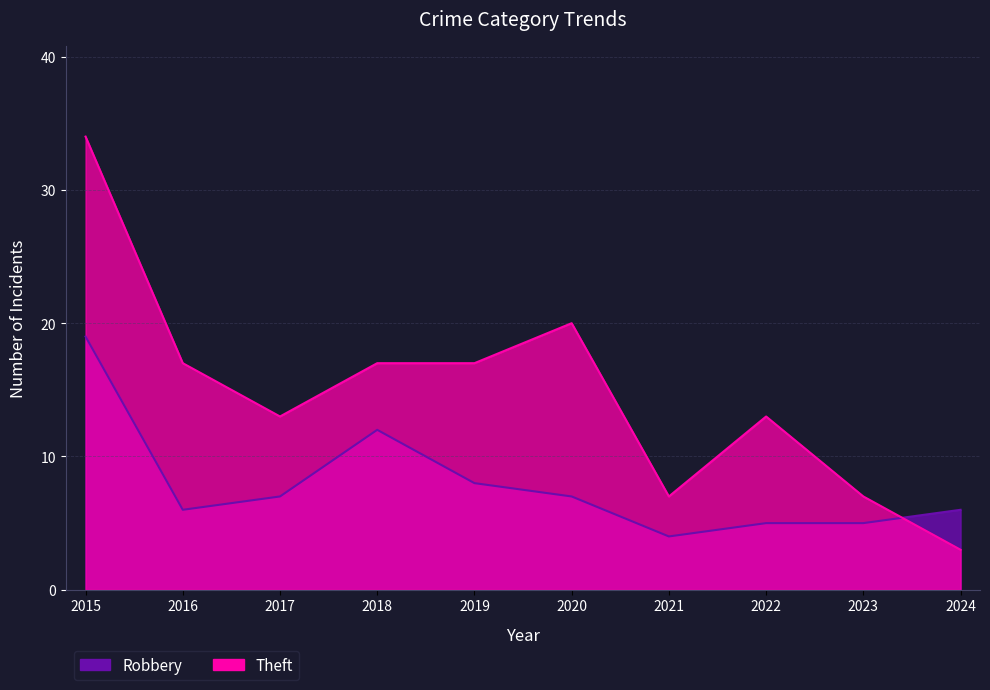

What is the difference between the second highest and minimum values in the Robbery series?

8